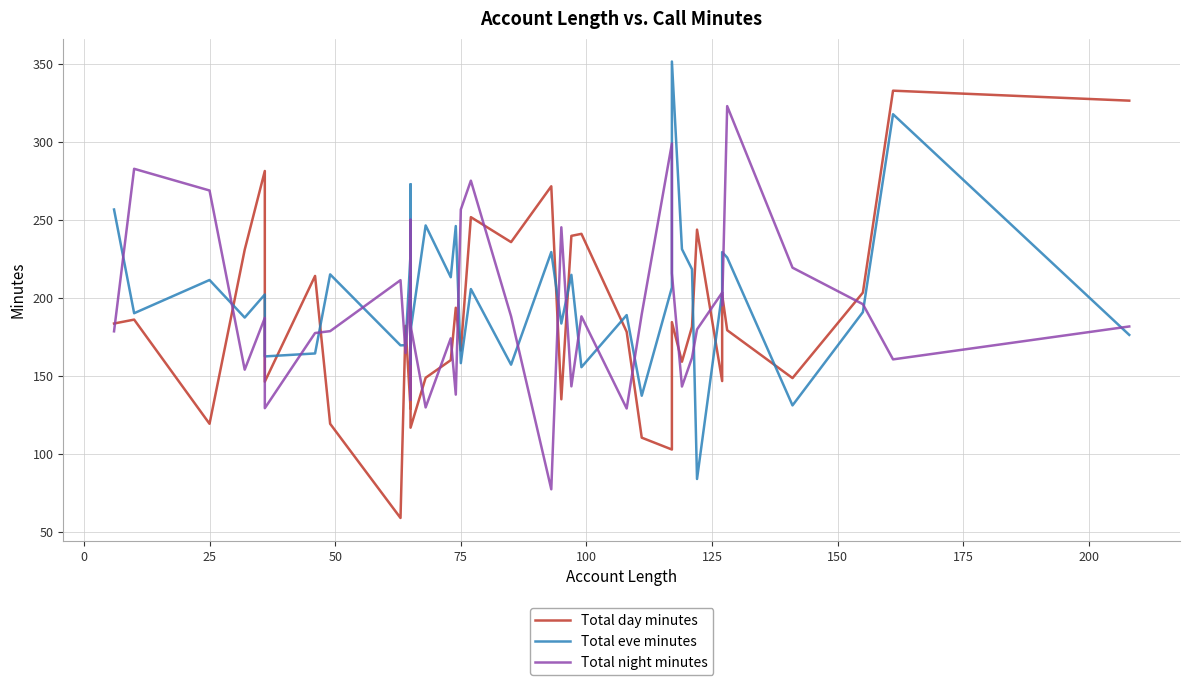

True or false: Total eve minutes has a value of 80.6 at 35.

False